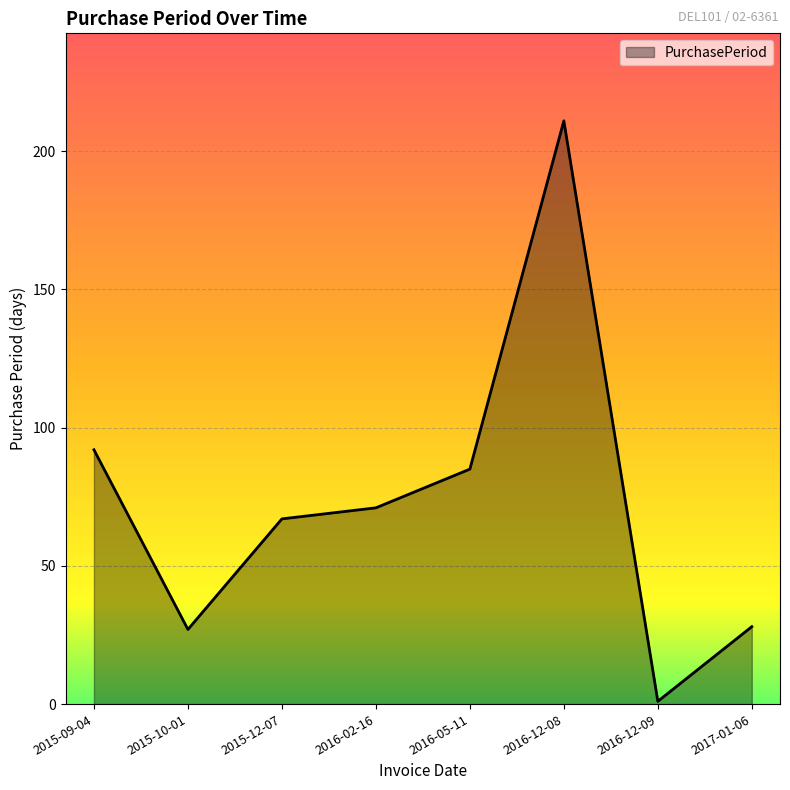

Does the chart display data point markers on the line(s)?

No